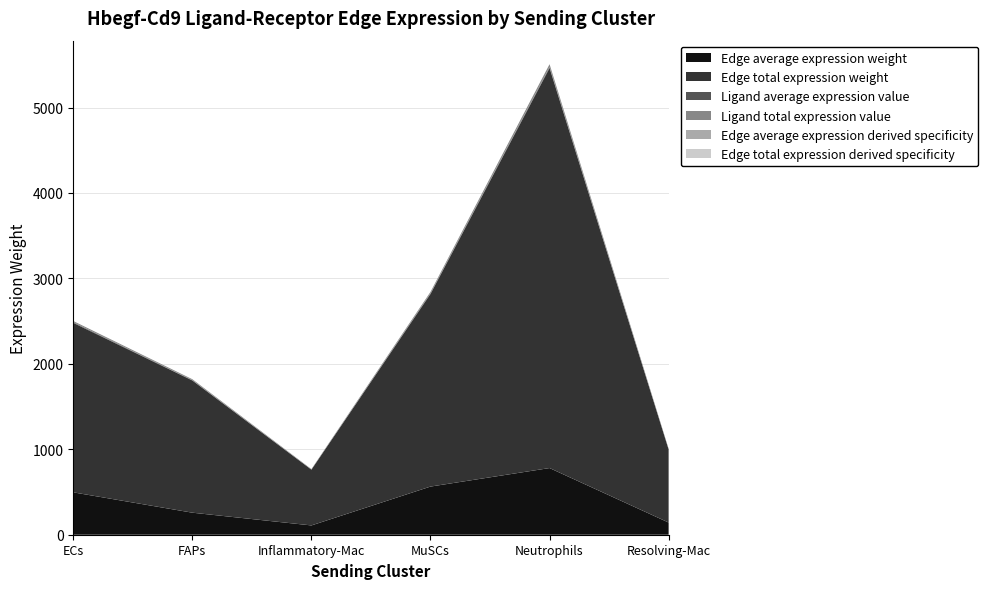

Reading left to right, list all the values displayed in this chart.

Edge average expression weight: 496.0	257.9	108.8	563.6	780.4	142.6
Edge total expression weight: 1983.9	1547.5	652.9	2254.3	4682.1	855.5
Ligand average expression value: 7.2	3.7	1.6	8.1	11.3	2.1
Ligand total expression value: 14.3	11.2	4.7	16.3	33.8	6.2
Edge average expression derived specificity: 0.0	0.0	0.0	0.1	0.1	0.0
Edge total expression derived specificity: 0.0	0.0	0.0	0.0	0.1	0.0